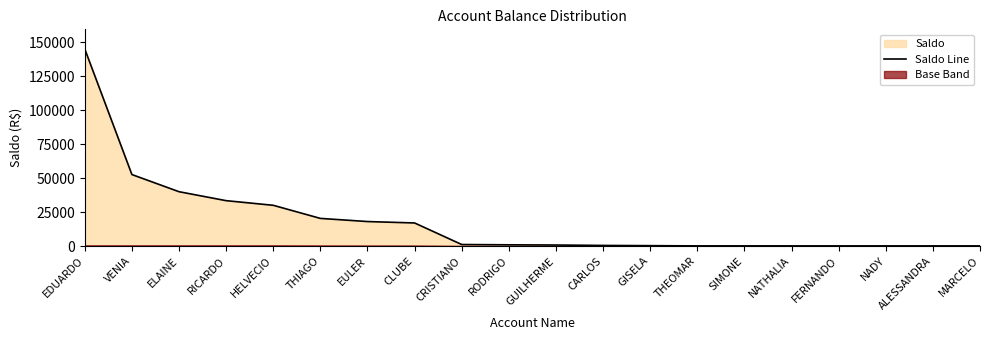

True or false: the data shows 19139.9 at RICARDO.

False